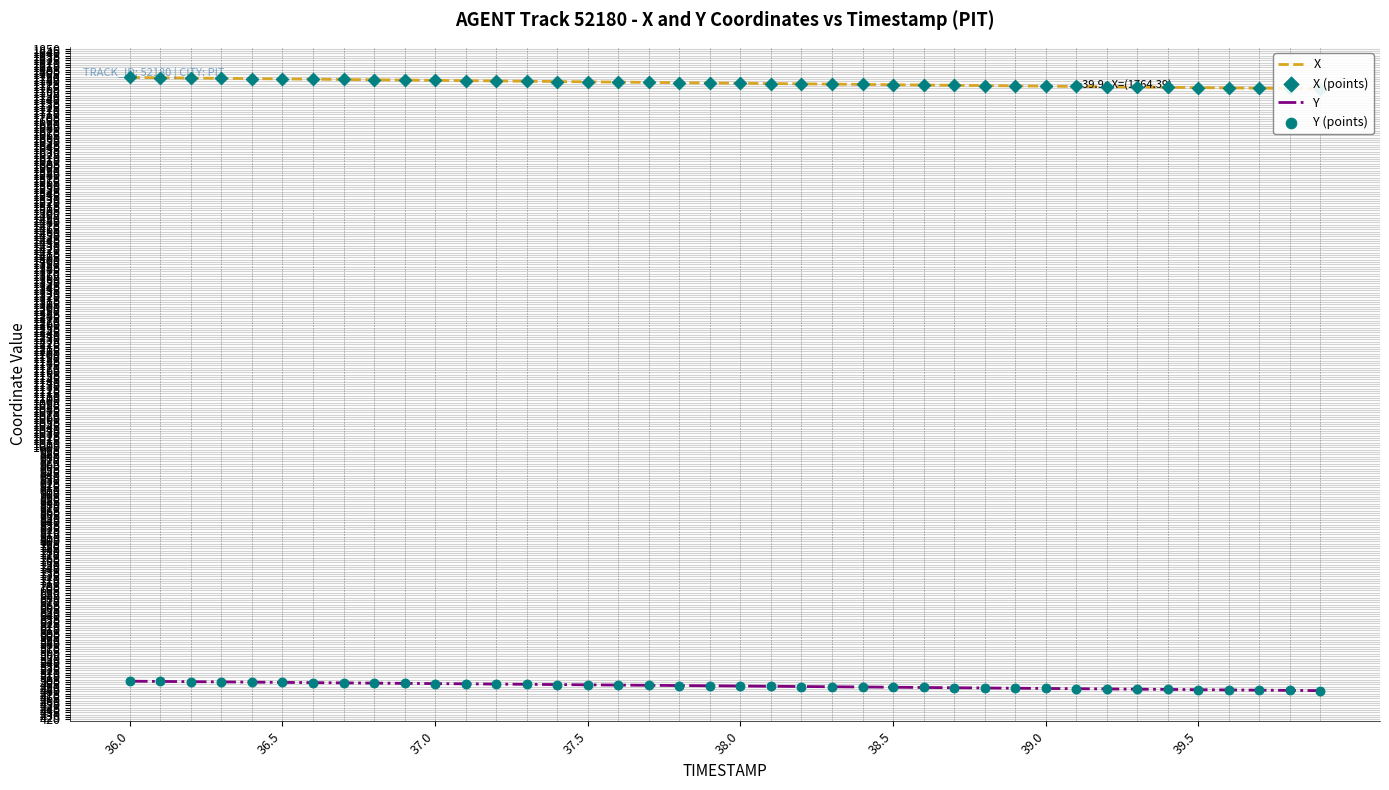

What is the minimum value for Y?

481.5